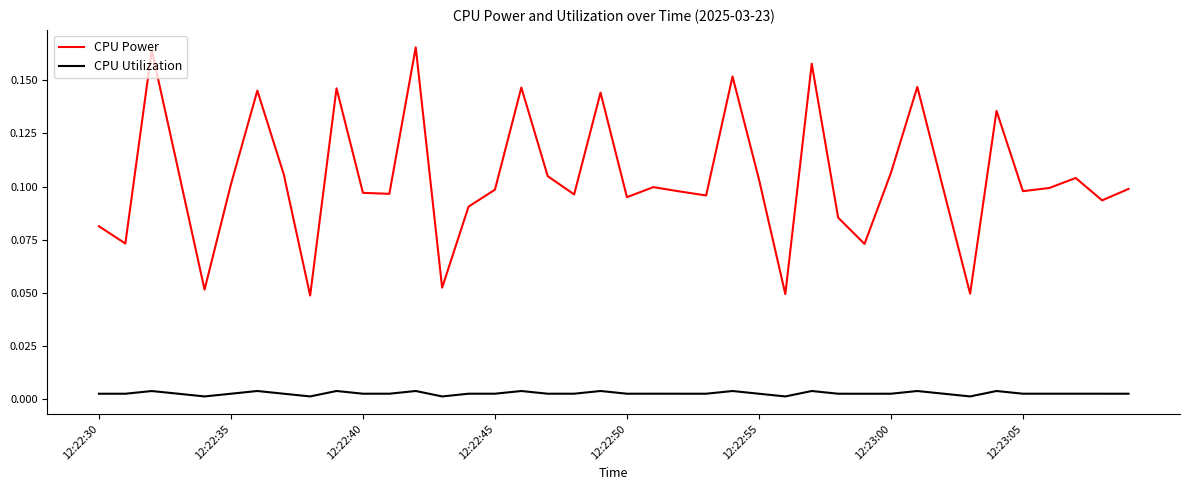

Which series has the largest total across all categories?

CPU Power